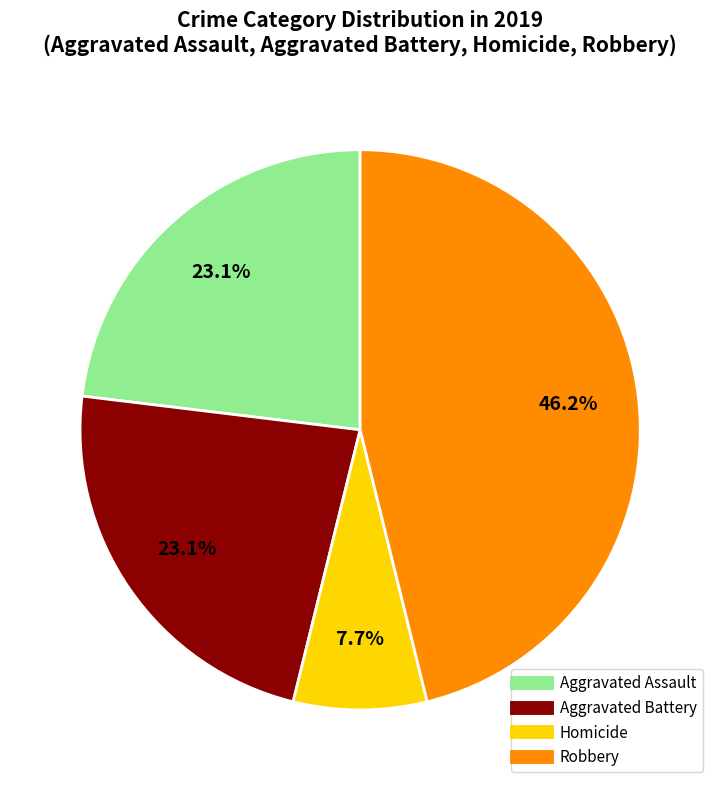

Is there any slice that represents more than half of the pie?

No